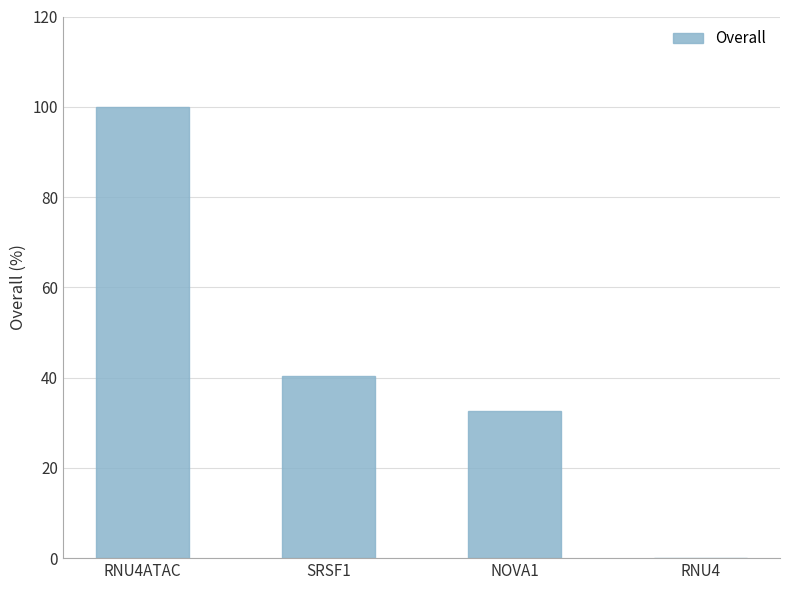

What is the change in value from RNU4ATAC to RNU4?

-100.0